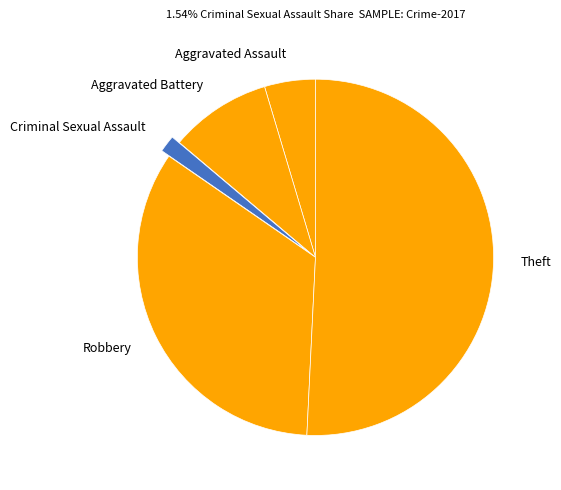

The Theft slice represents 51% of the pie. True or false?

True